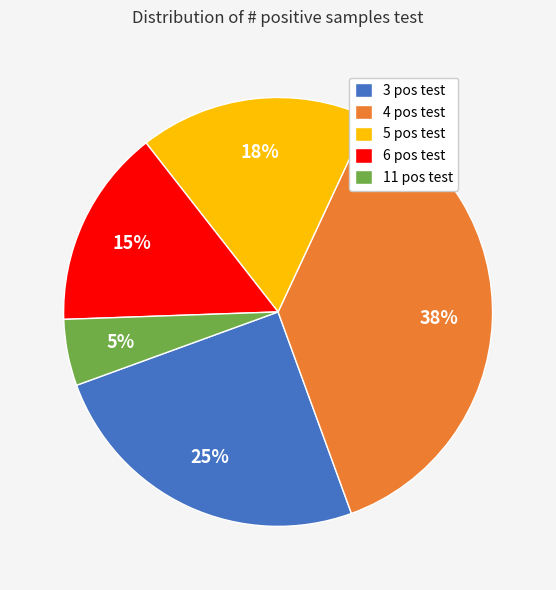

The 3 slice represents 19% of the pie. True or false?

False